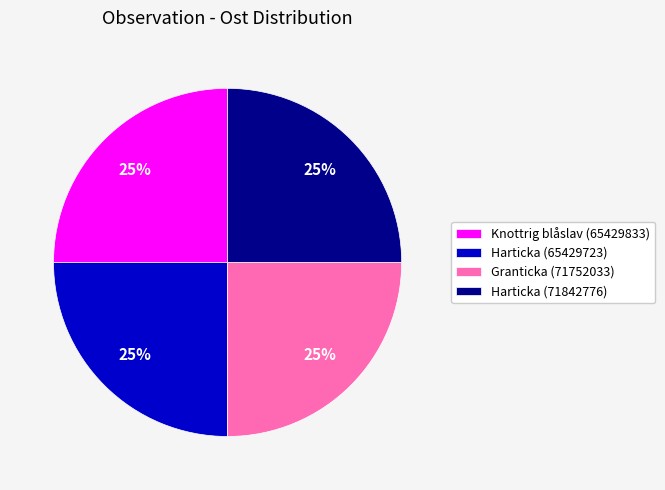

True or false: Harticka (65429723) accounts for 25% of the total.

True